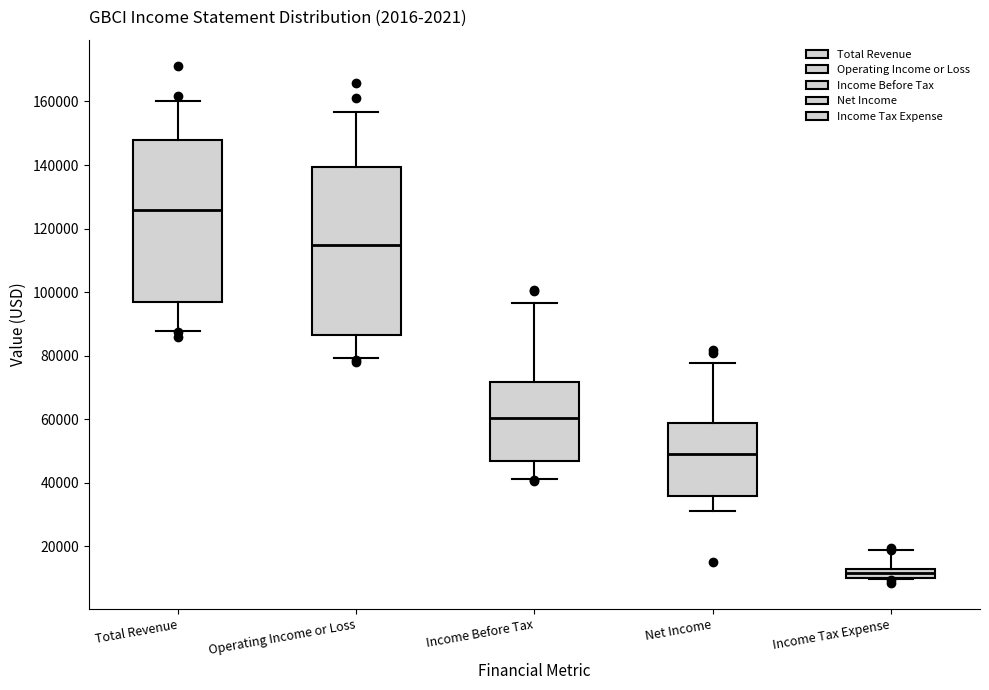

Which box has the highest median line?

Total Revenue